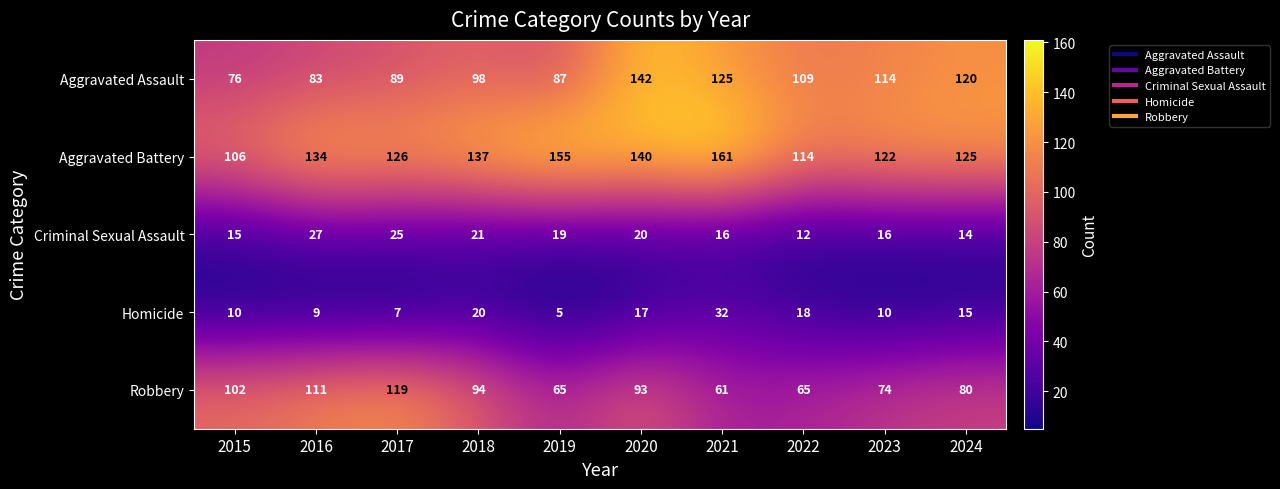

Is it true that Aggravated Battery equals 63 at 2018?

False